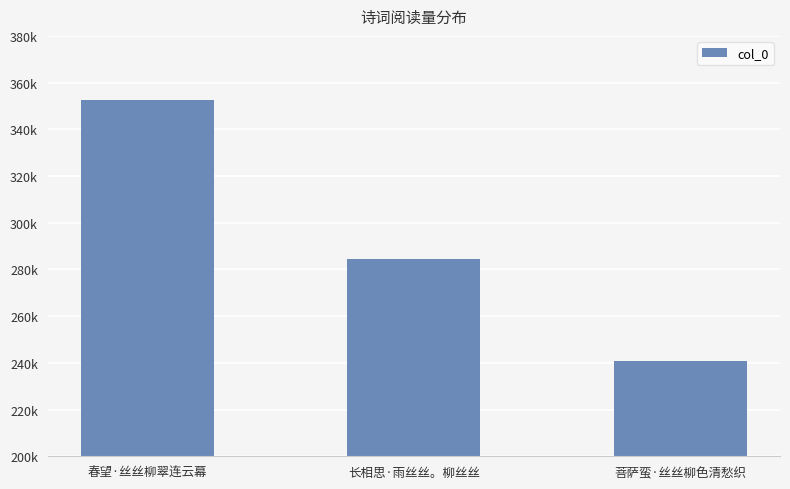

True or false: the data shows 375013 at 菩萨蛮·丝丝柳色清愁织.

False